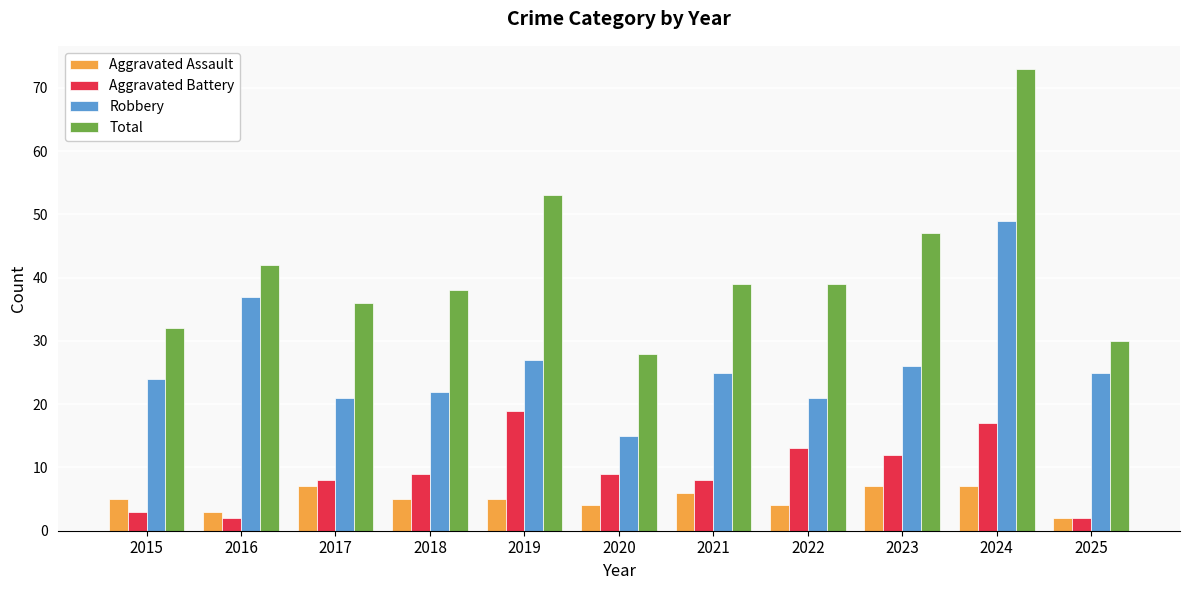

What is the sum of the Total values at 2015 and 2023?

79